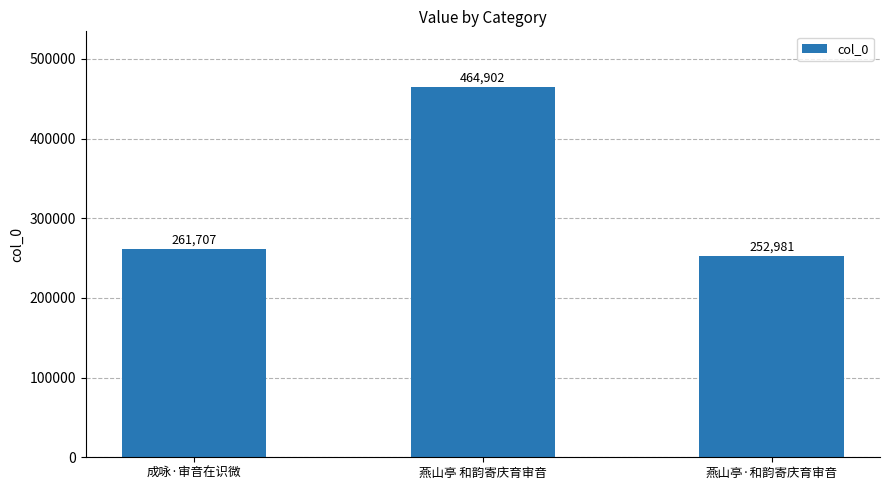

What is the greatest value displayed?

464902